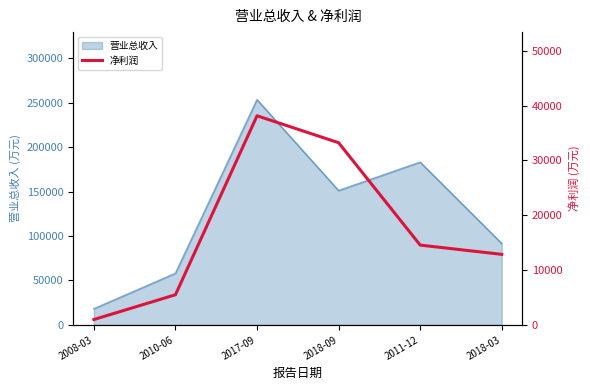

Where is 营业总收入 nearest to the value 135728?

2018-09